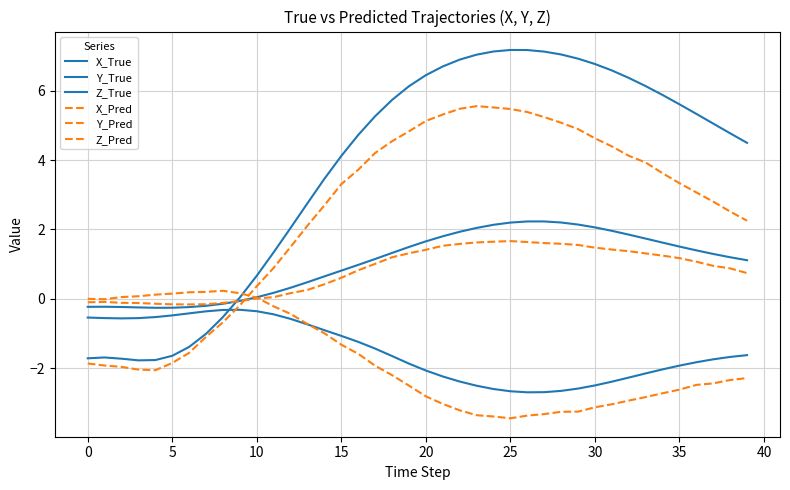

At which category is the sum across all series the highest?

24